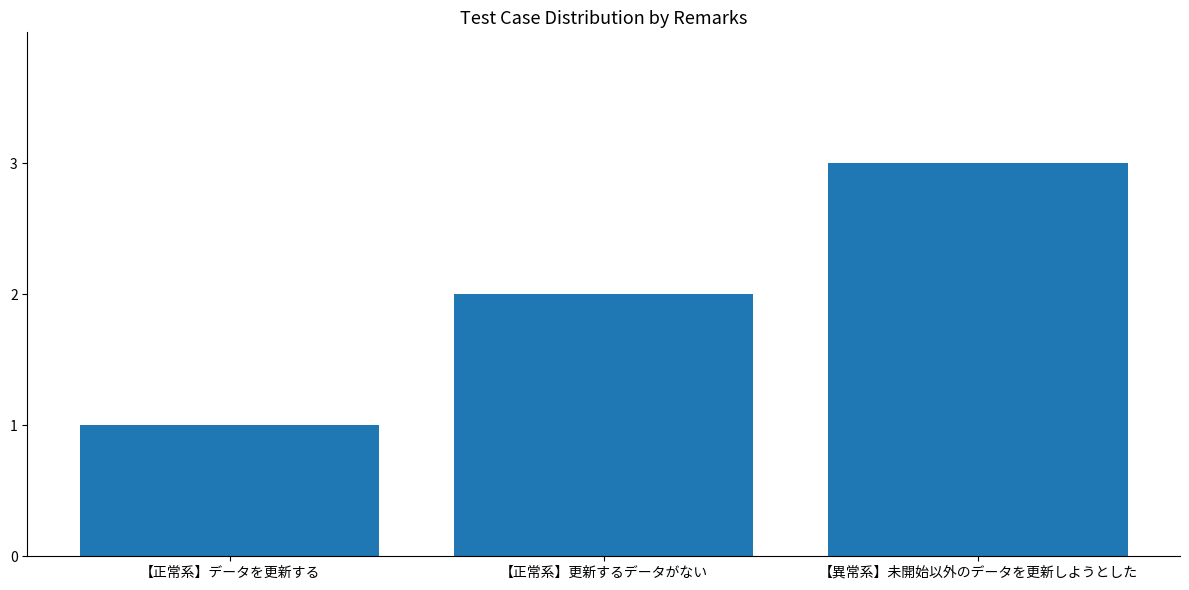

Which category has the highest value across all series?

【異常系】未開始以外のデータを更新しようとした